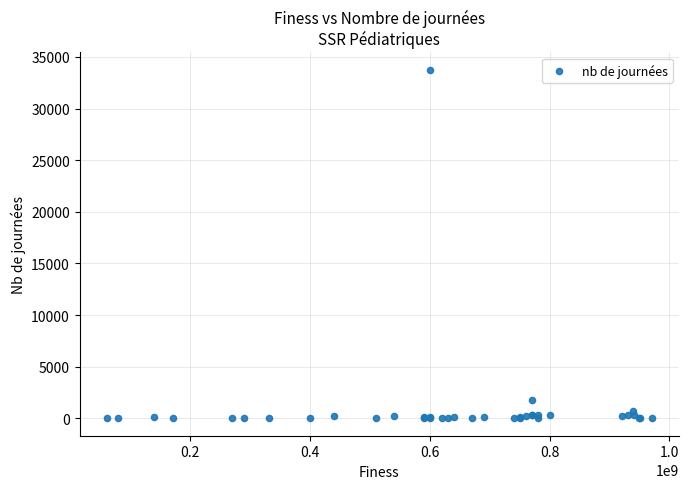

What Y value in the scatter plot is closest to 16881?

1789